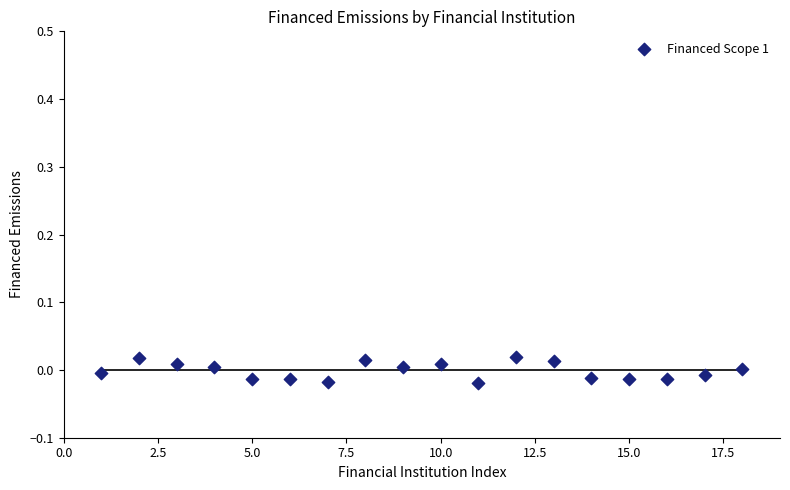

What is the range of X values (max minus min)?

17.0